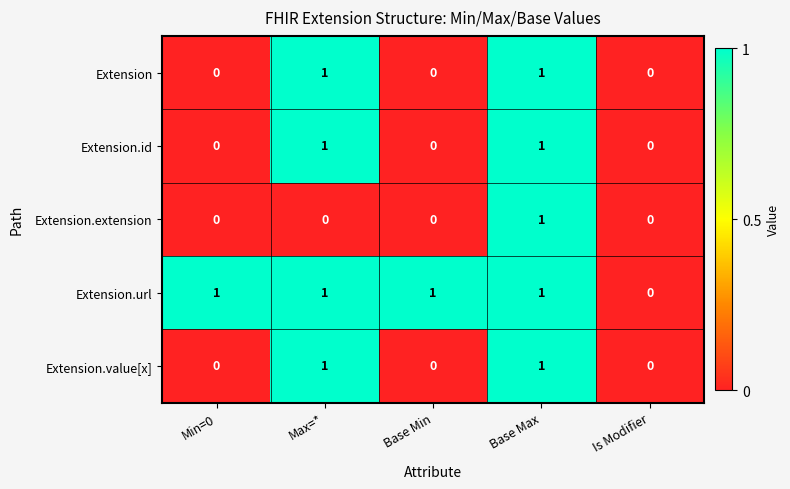

At which category is the sum across all series the highest?

Base Max